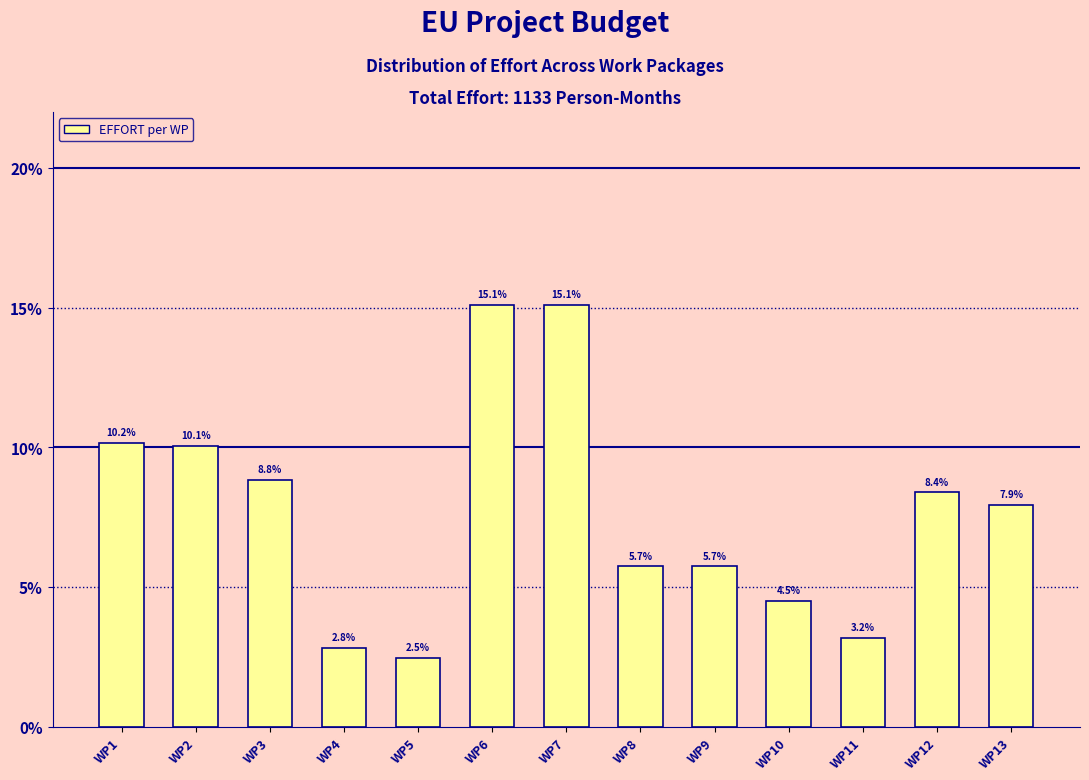

Reading left to right, list all the values displayed in this chart.

10.2	10.1	8.8	2.8	2.5	15.1	15.1	5.7	5.7	4.5	3.2	8.4	7.9